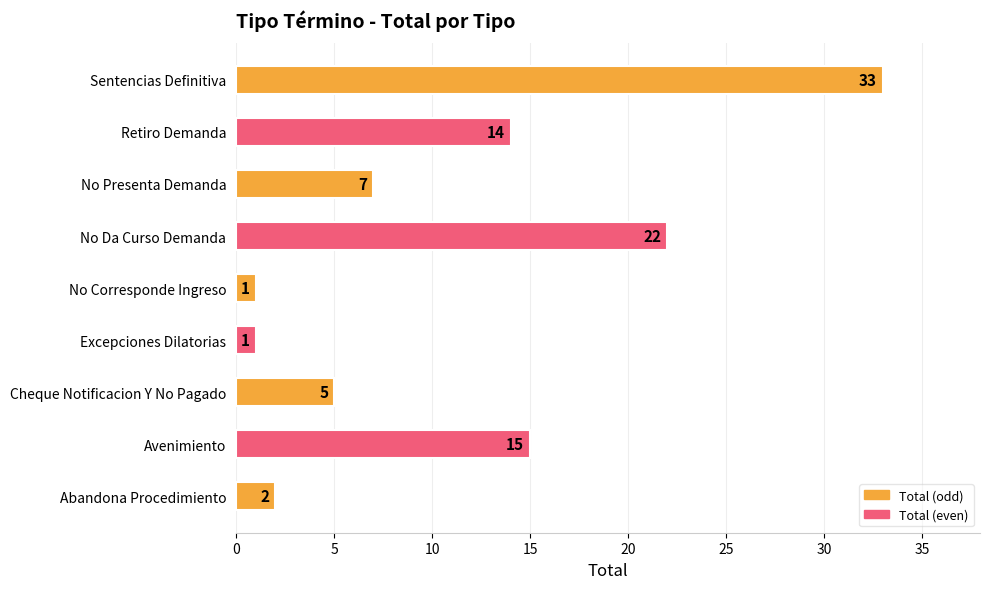

Approximately how many times larger is the value at No Presenta Demanda compared to Excepciones Dilatorias?

7.0